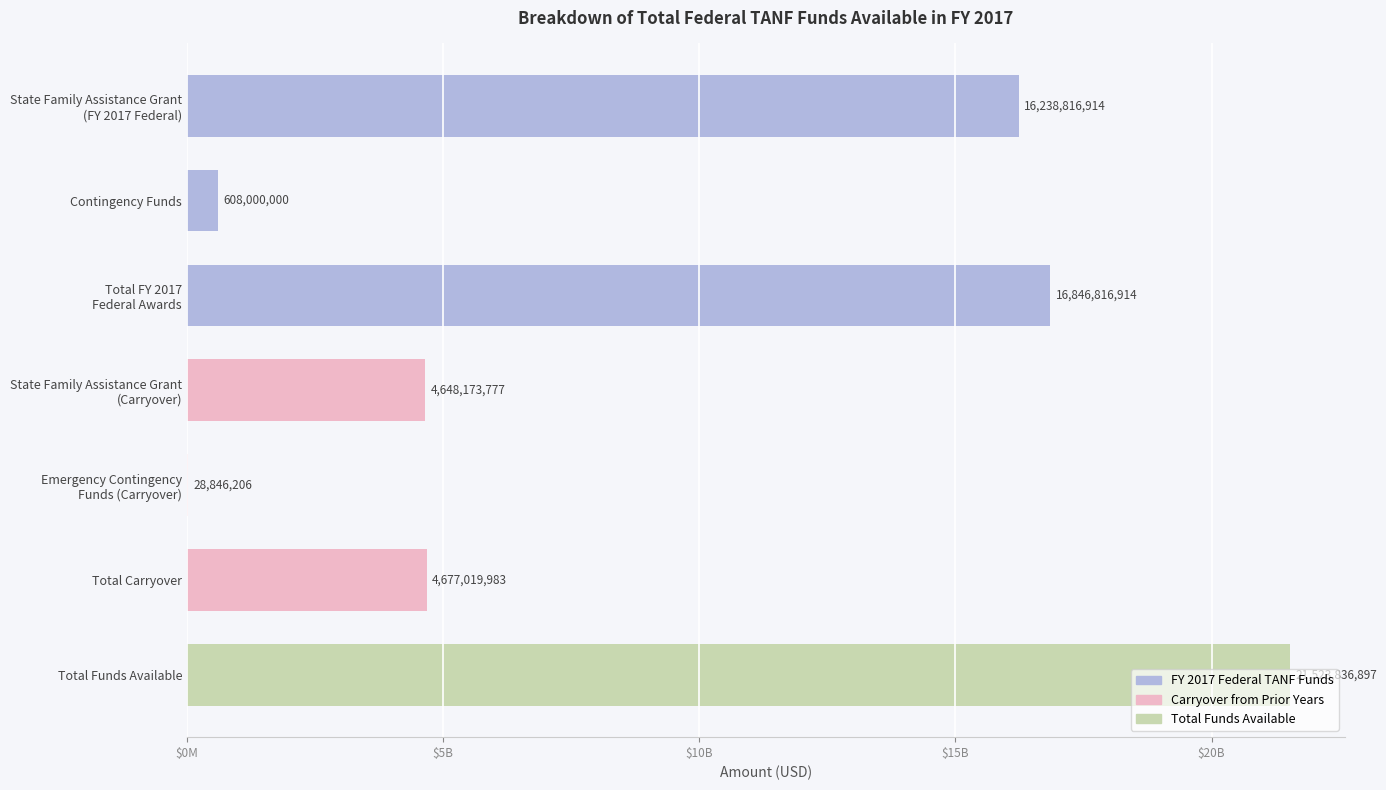

Which label corresponds to the largest value in the chart?

Total Funds Available